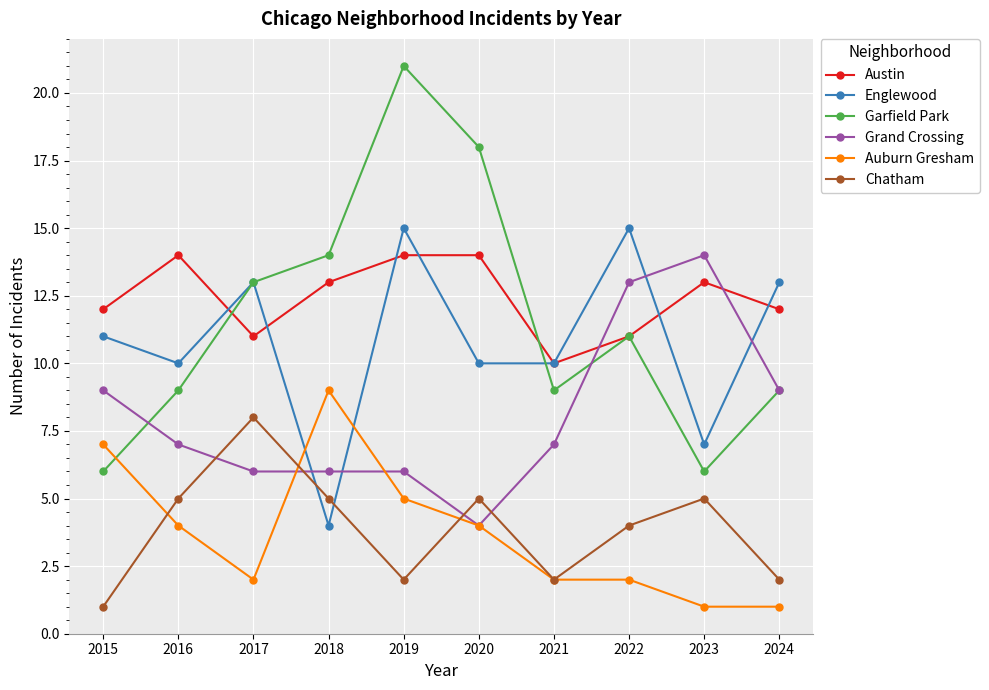

Is the value of Austin at 2019 greater than the value of Englewood at 2016?

Yes